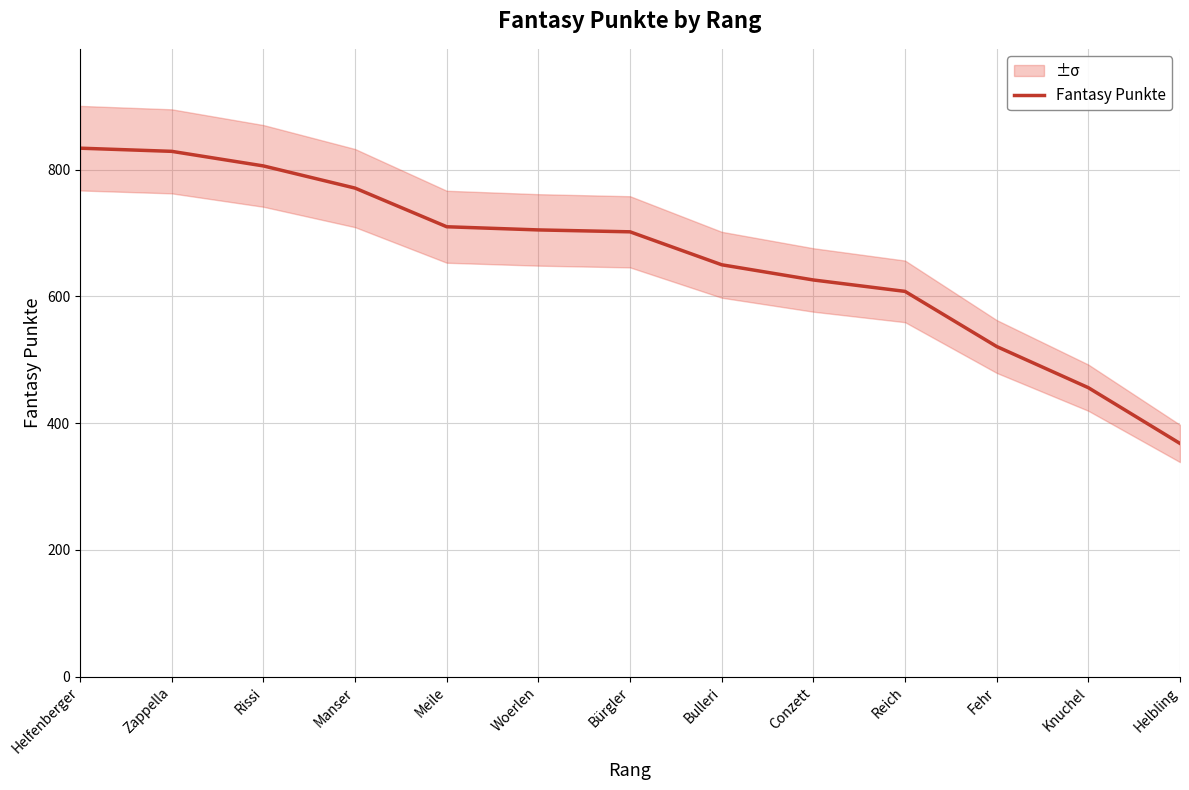

What is the difference between the maximum and second lowest values?

378